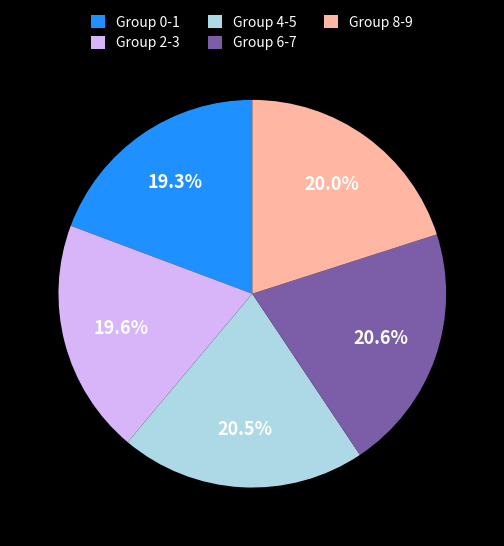

Count the number of slices in the pie.

5